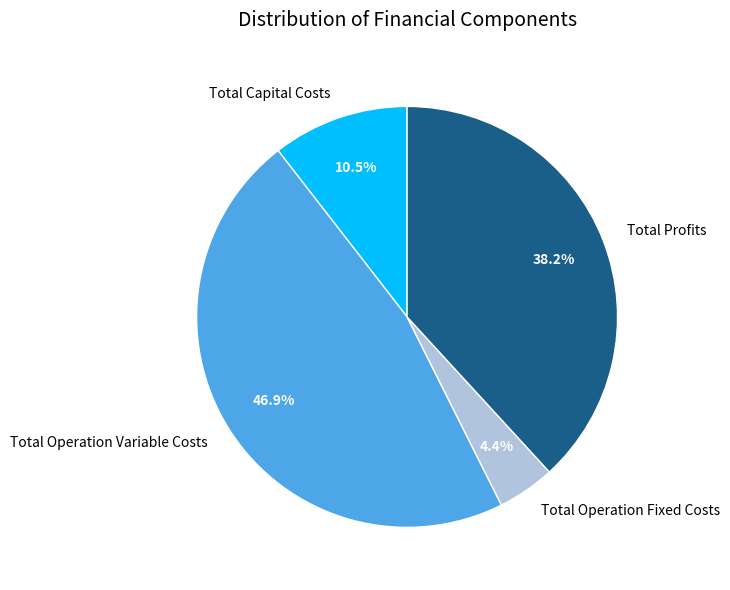

Approximately how many times larger is the value at Total Operation Fixed Costs compared to Total Capital Costs?

0.4